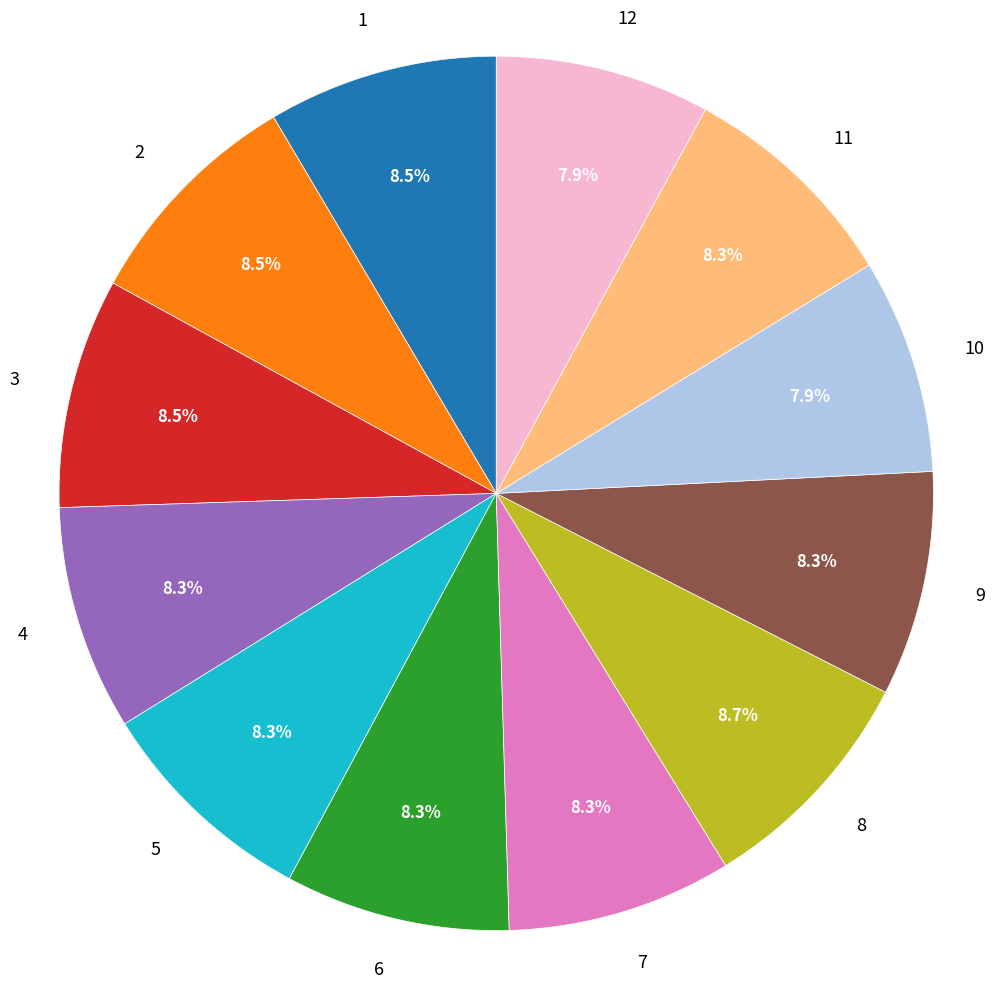

To the nearest percent, what portion does 12 represent?

8%